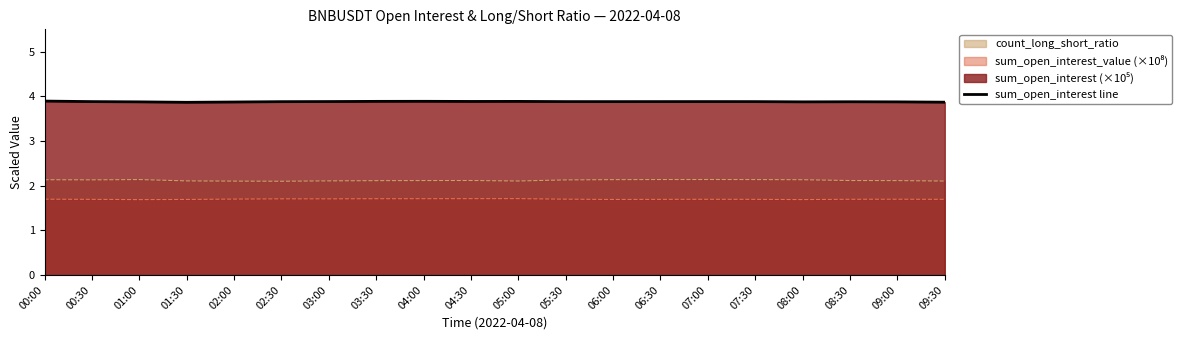

How many distinct data groups are displayed?

3